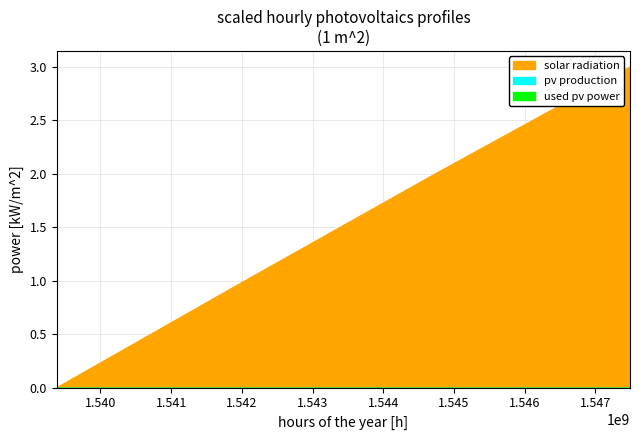

What value does the data have at 1544731384?

2